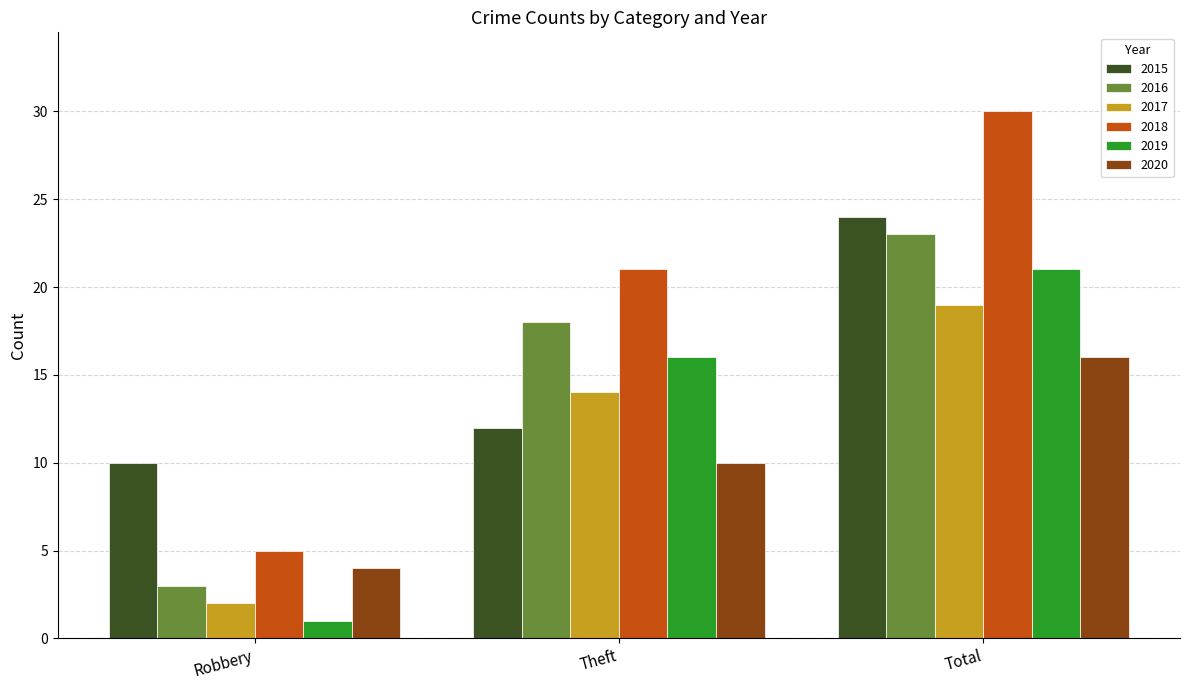

At which category is the sum across all series the highest?

Total